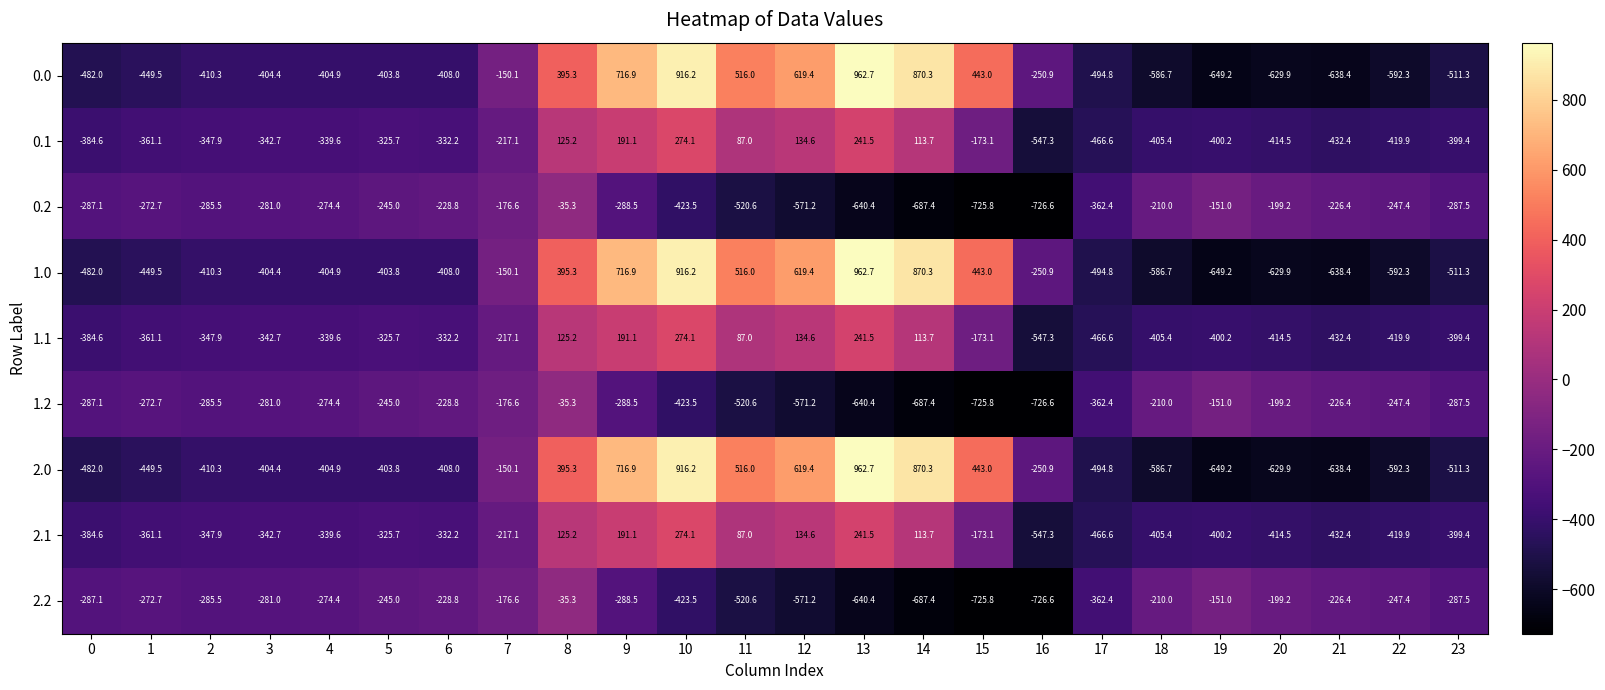

Is the value of 0.0 at 20 greater than the value of 0.1 at 2?

No